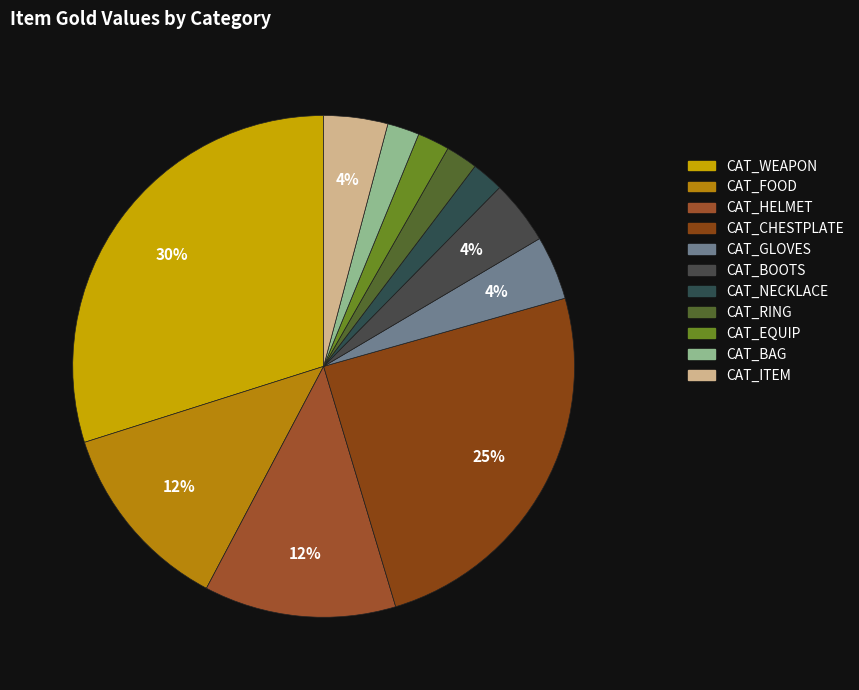

How many segments does this pie chart have?

11